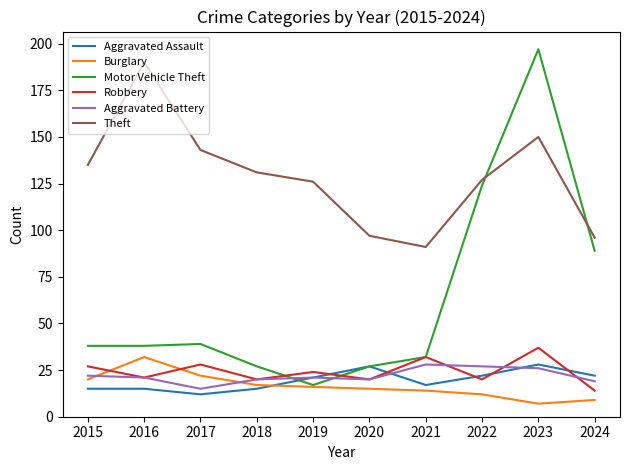

Which series has the largest range (max minus min)?

Motor Vehicle Theft